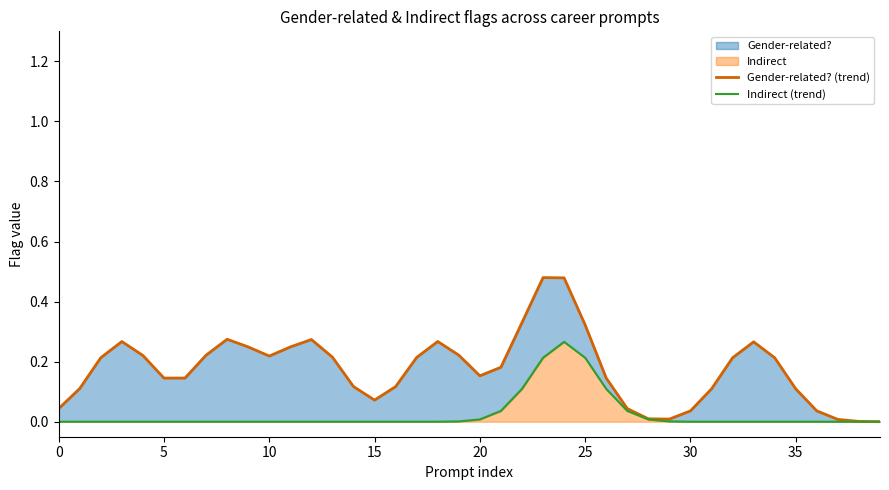

What is the difference between the second highest and second lowest values in the Indirect (trend) series?

0.2